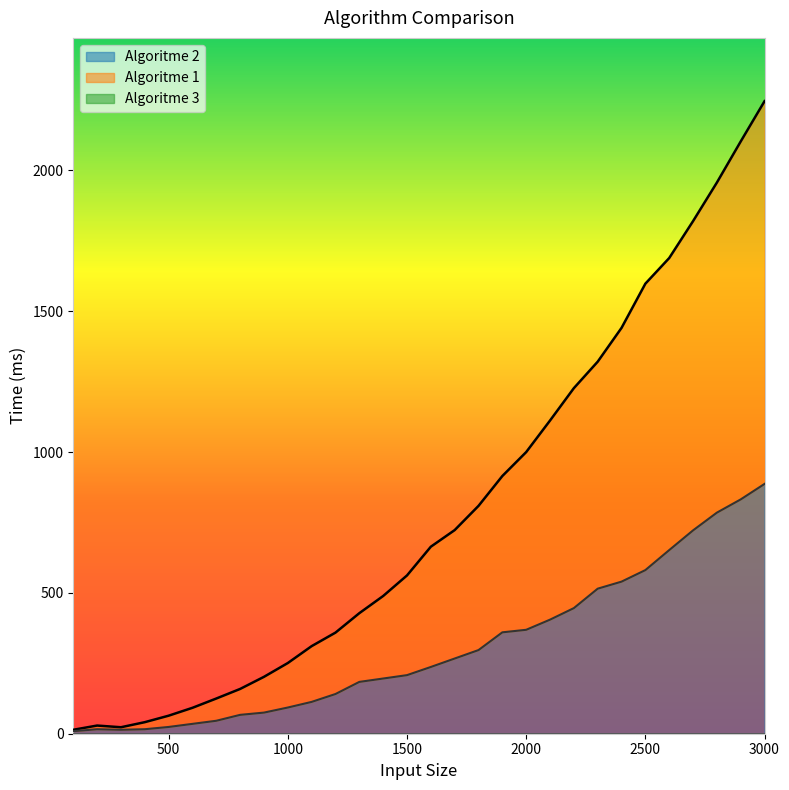

What is the difference between the maximum and minimum values in the Algoritme 1 series?

2232